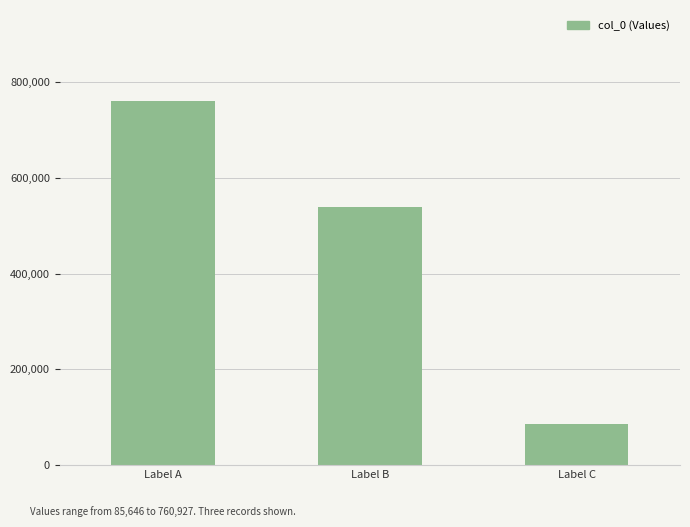

What is the ratio of the value at Label B to the value at Label C?

6.3